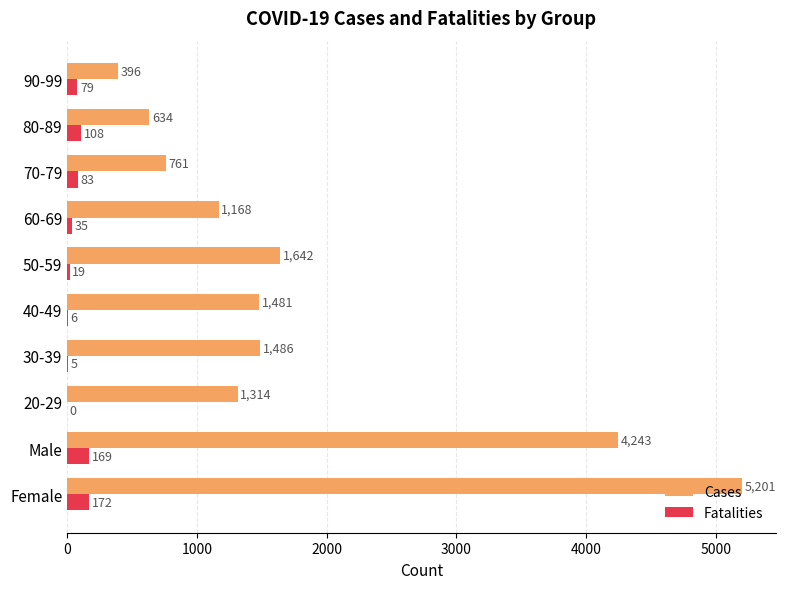

Count the number of categories in the chart.

10